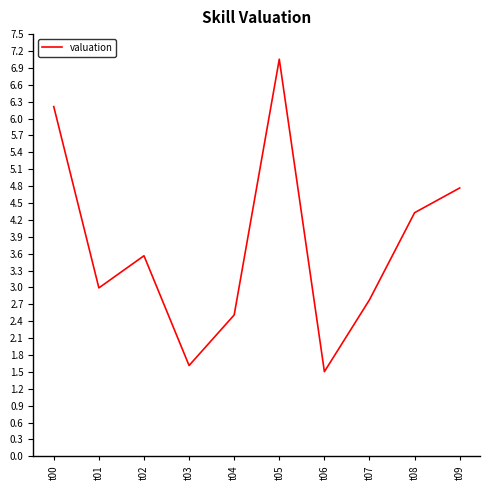

Between t02 and t09, which is larger?

t09